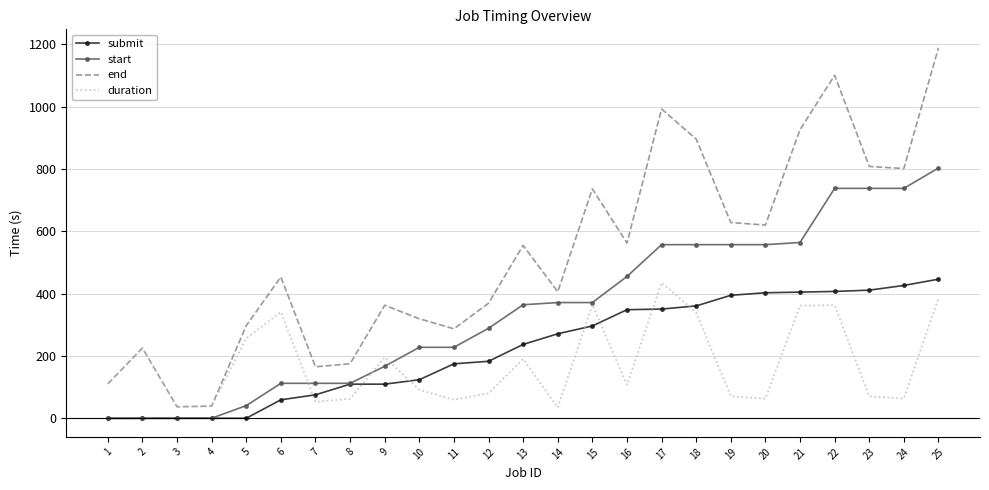

Which series has the largest range (max minus min)?

end